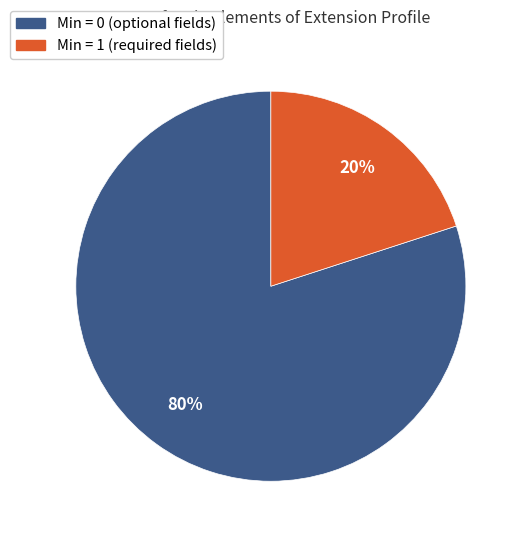

How many slices are in this pie chart?

2